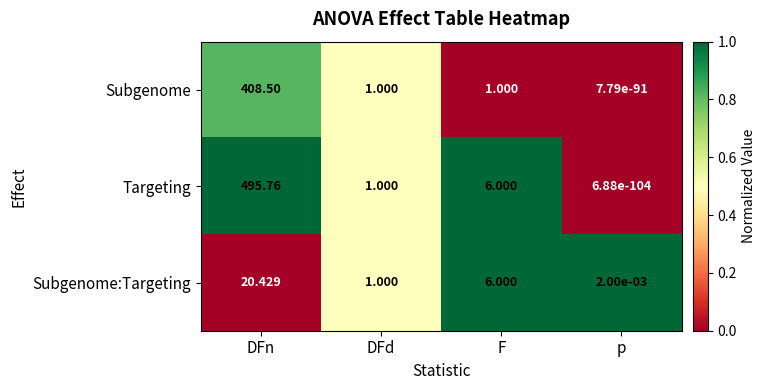

Rank the series by their maximum value, from lowest to highest.

Subgenome:Targeting, Subgenome, Targeting